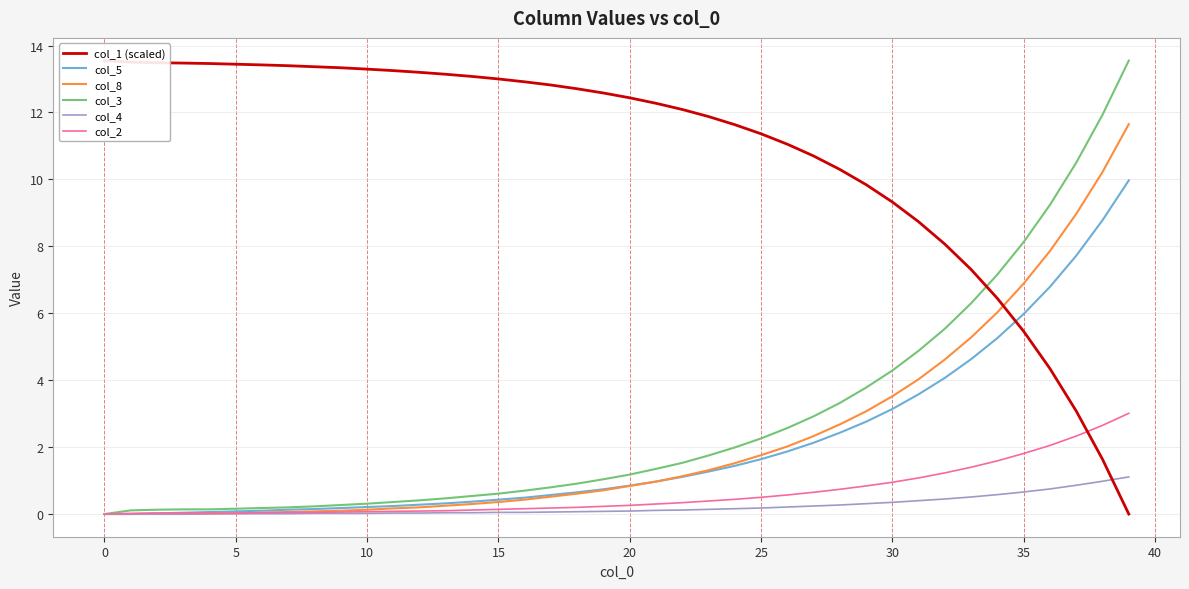

Is it true that col_8 equals 6.9 at 35?

True